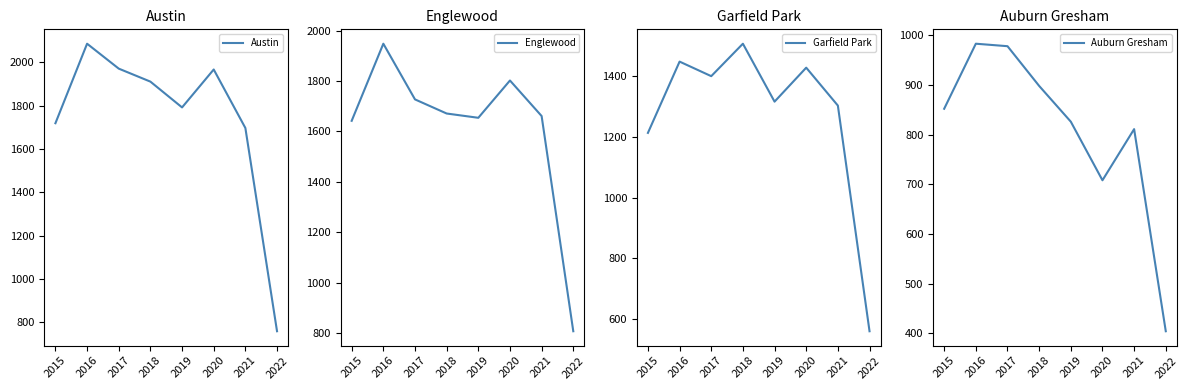

What is the difference between the Auburn Gresham values at 2021 and 2019?

15